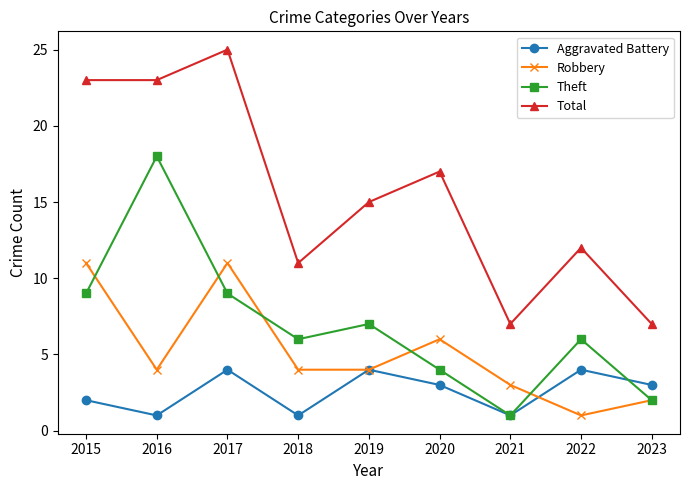

Which series has the largest total across all categories?

Total